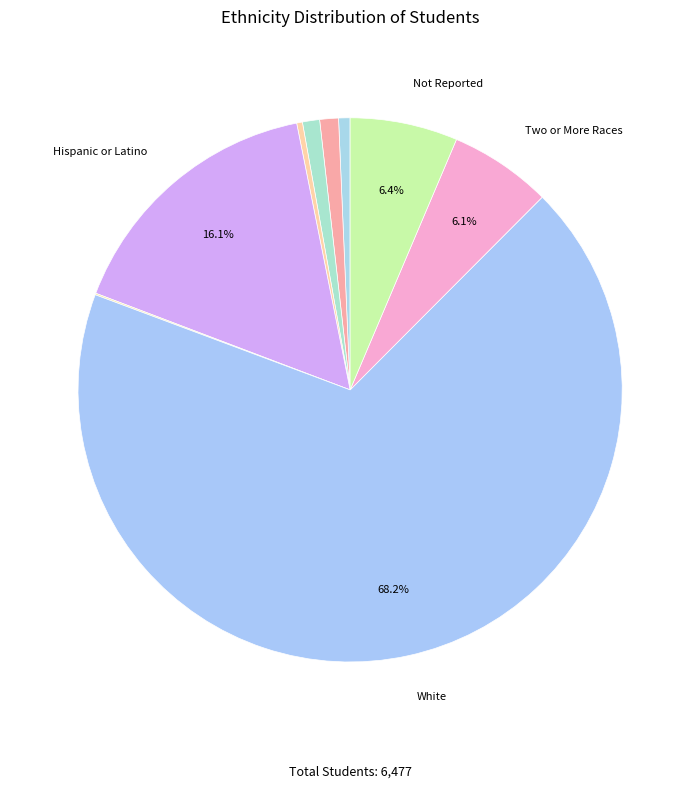

Is there a majority slice in this chart?

Yes